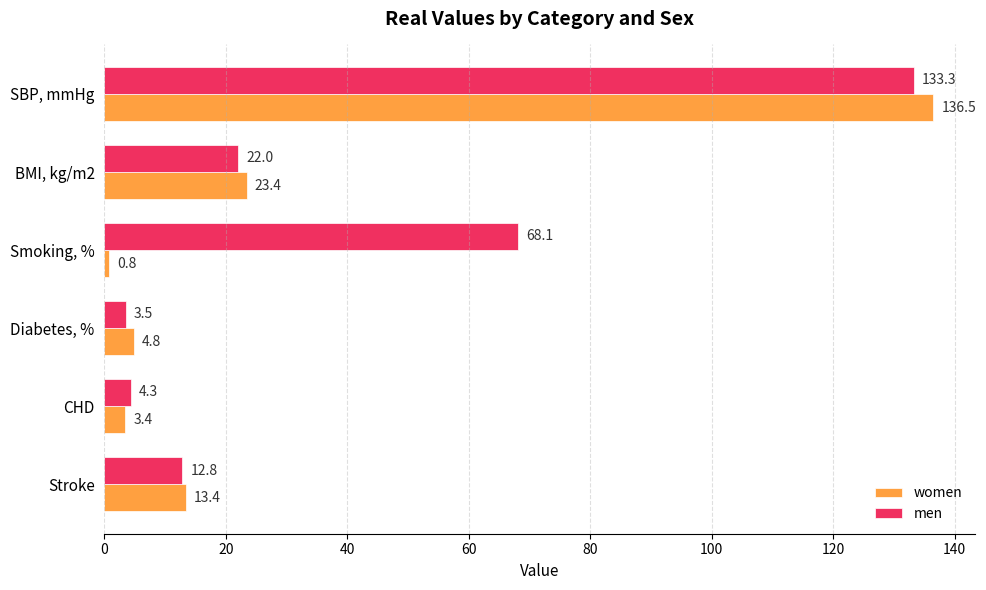

How many data points in men are less than 22?

3